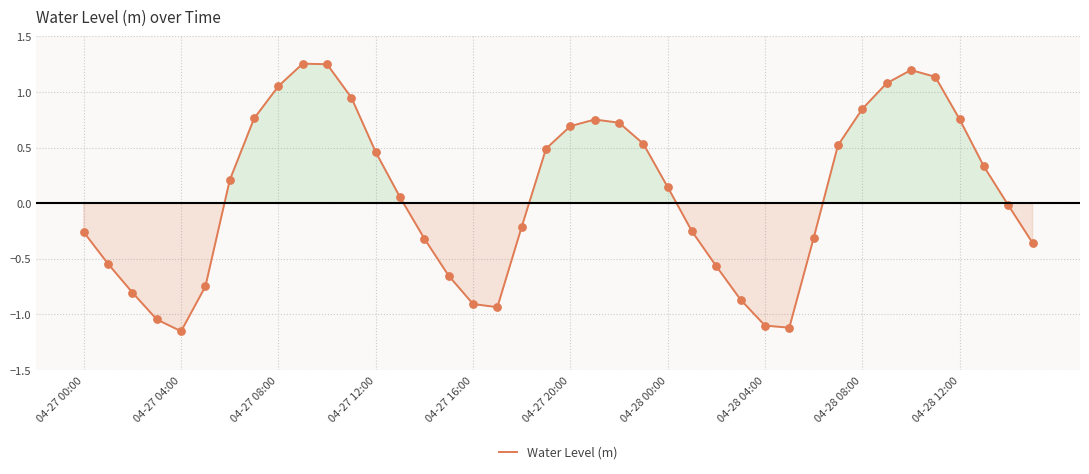

What is the difference between the maximum and minimum values?

2.4